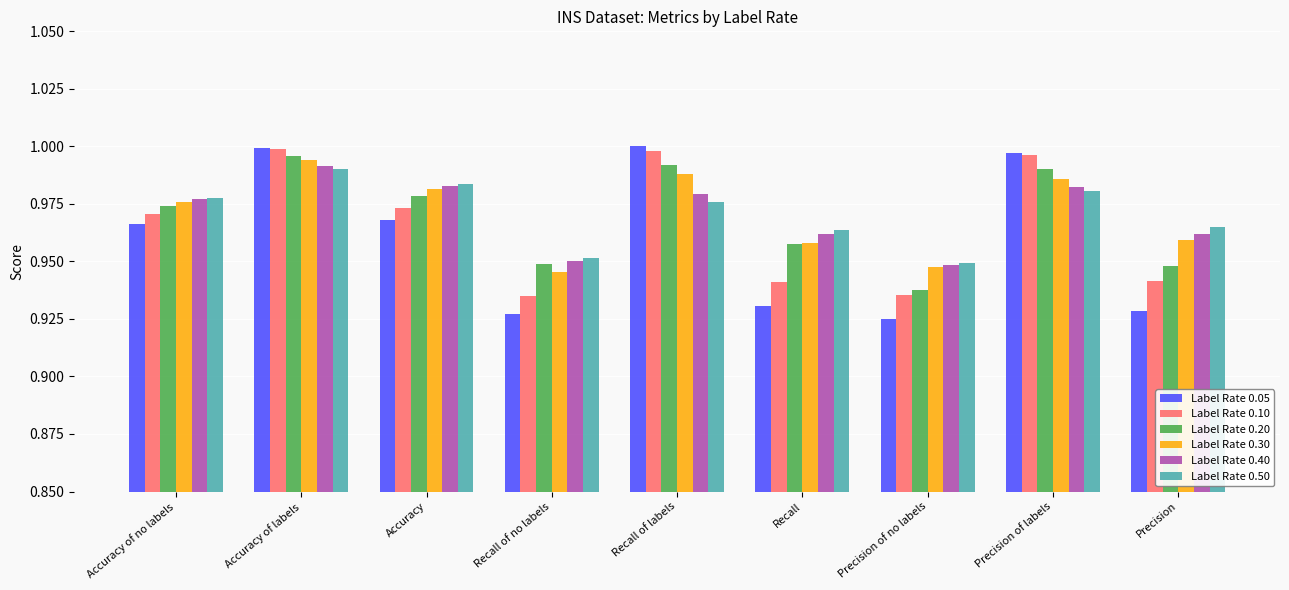

Which series has the largest range (max minus min)?

Label Rate 0.05